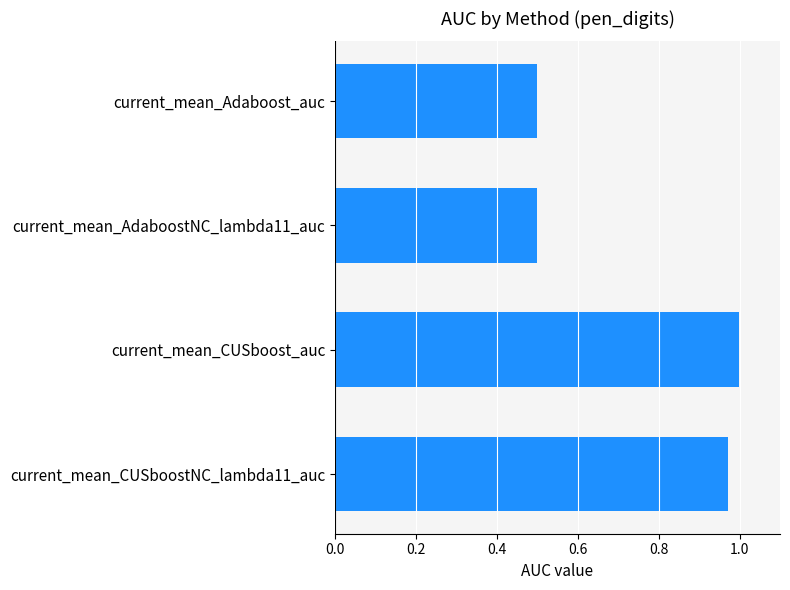

What is the smallest value displayed?

0.5